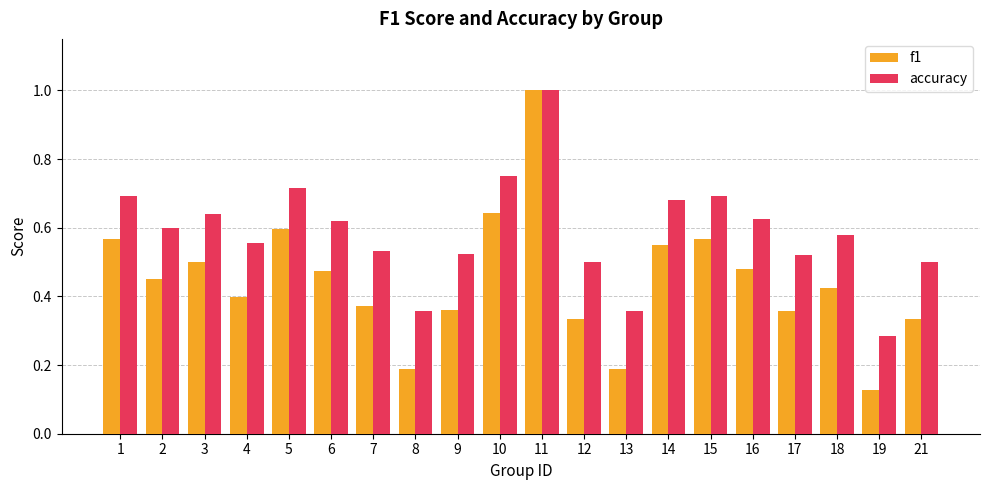

Between 8 and 15, which series saw the biggest shift?

f1